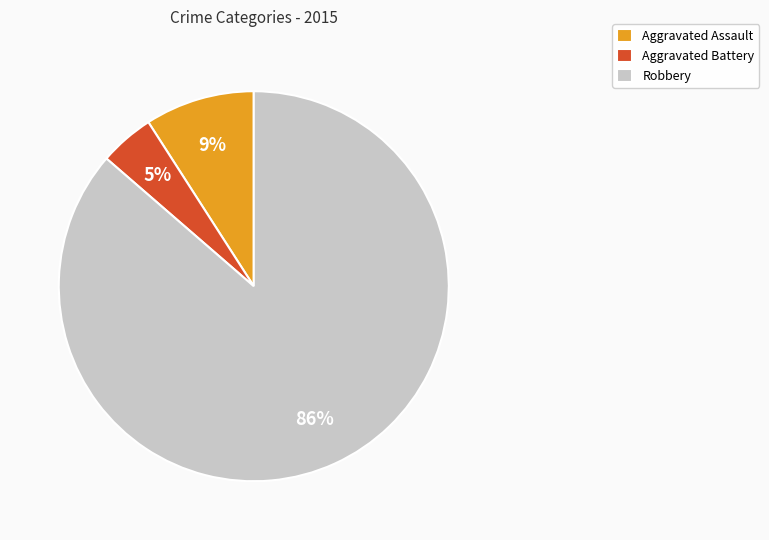

Which slice is the smallest?

Aggravated Battery